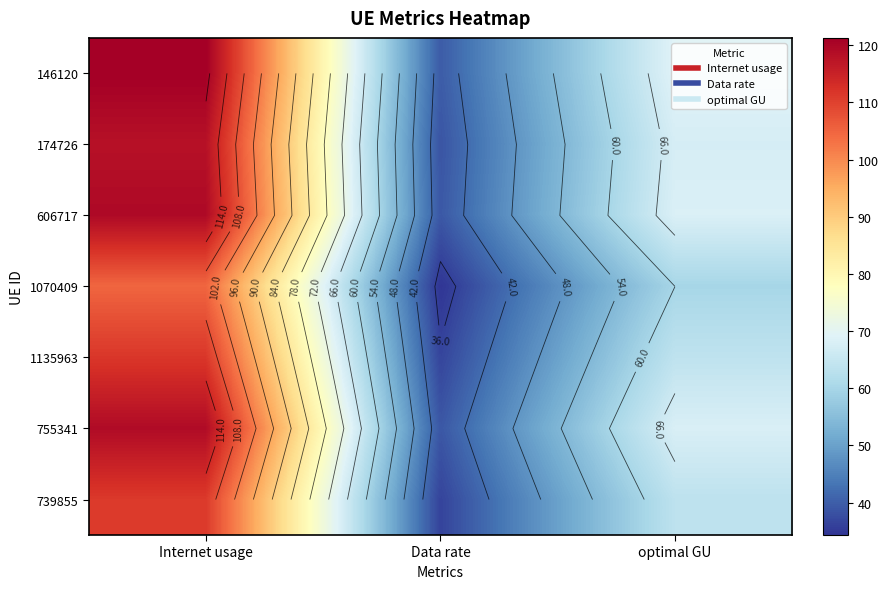

At how many categories does at least one series exceed 114?

1